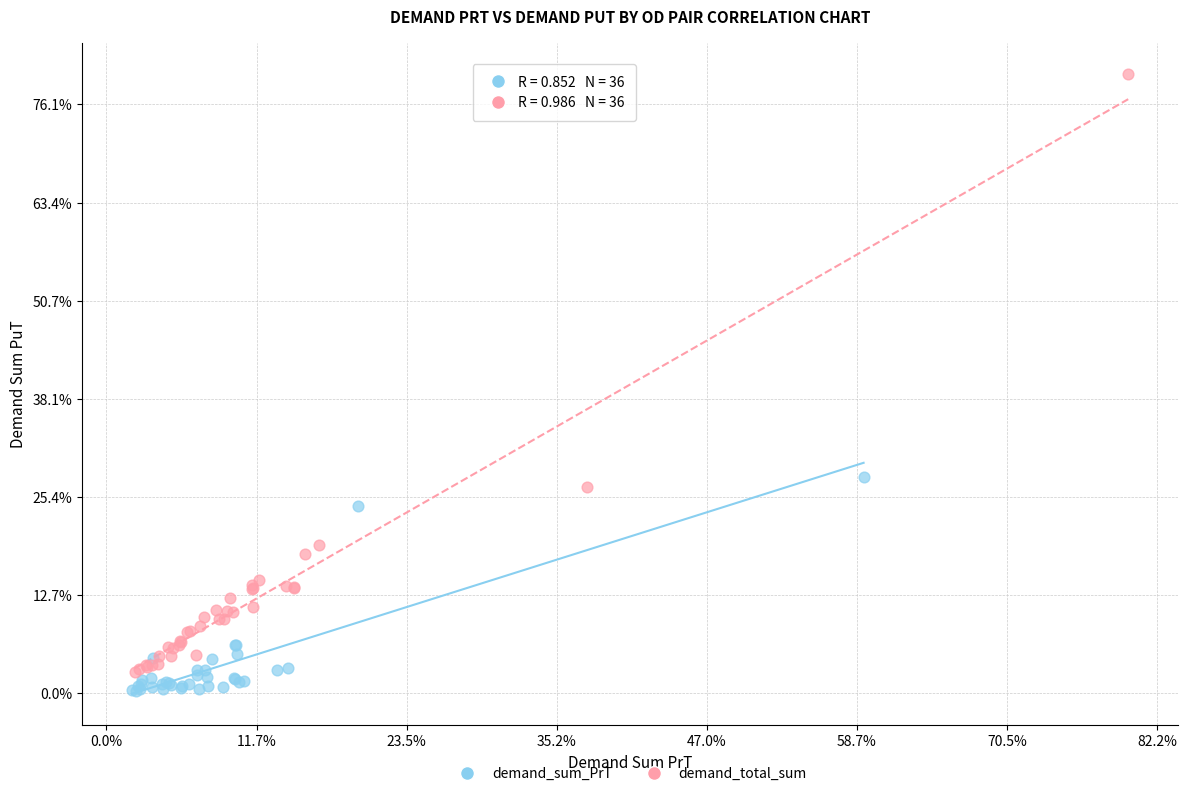

Which series reaches the minimum Y coordinate?

demand_sum_PrT